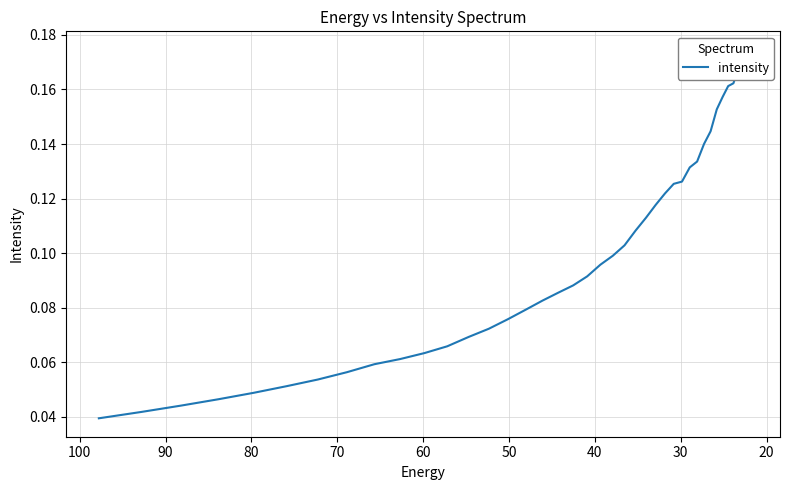

What is the average value?

0.1